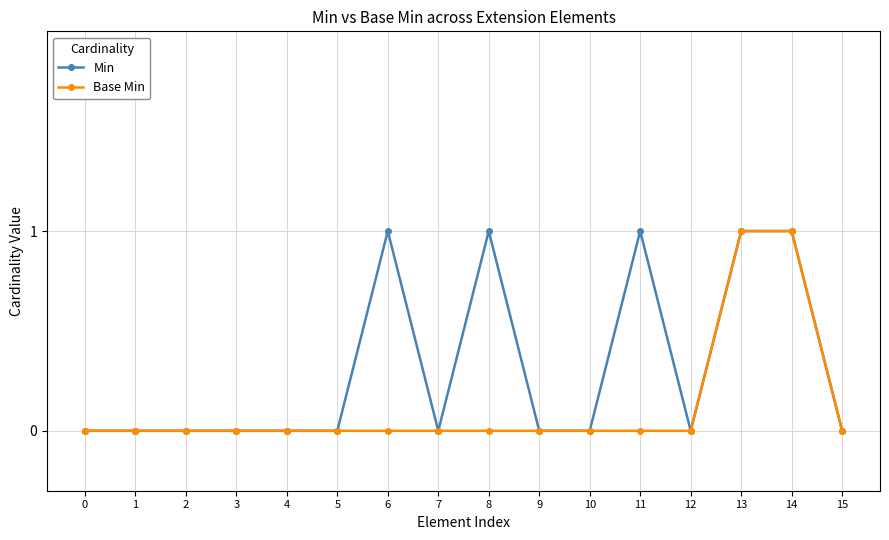

What are all the series names shown in the legend?

Min, Base Min